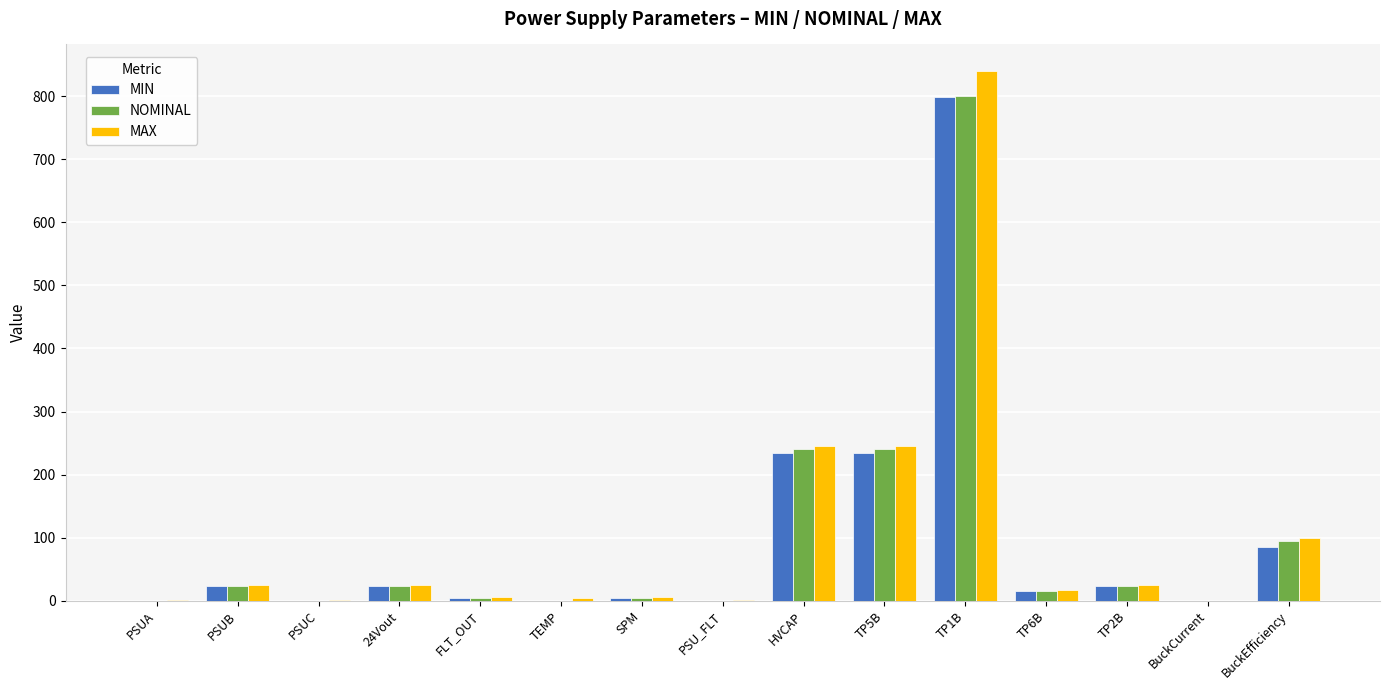

Between SPM and TP1B, which series saw the biggest shift?

MAX